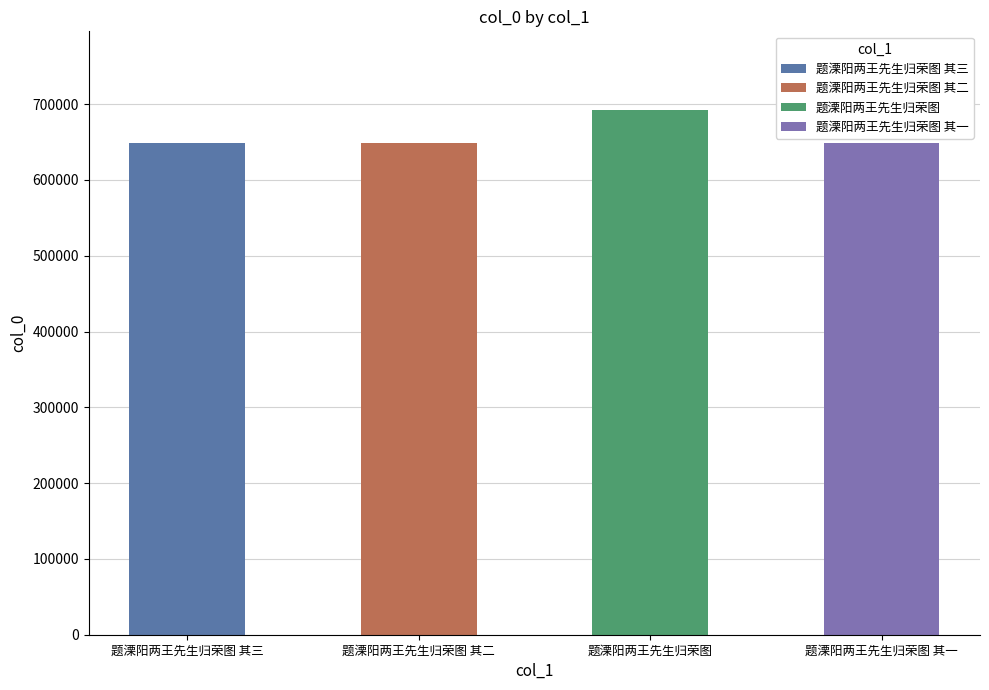

Does the chart contain stacked bars?

No